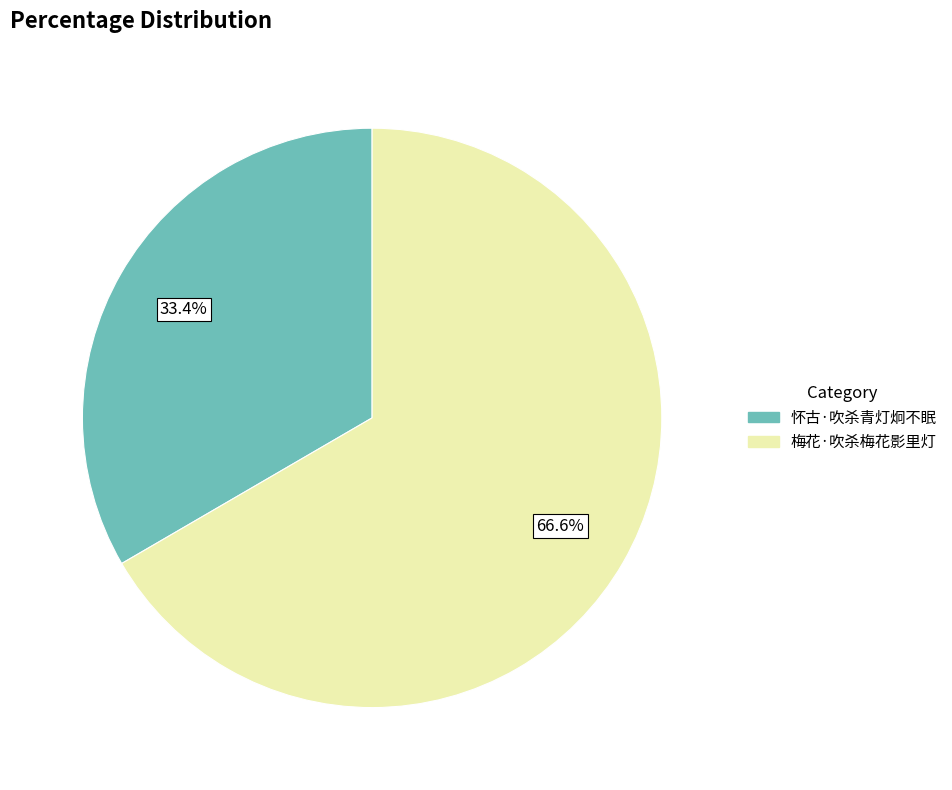

Rank the categories by value from highest to lowest.

梅花·吹杀梅花影里灯, 怀古·吹杀青灯炯不眠